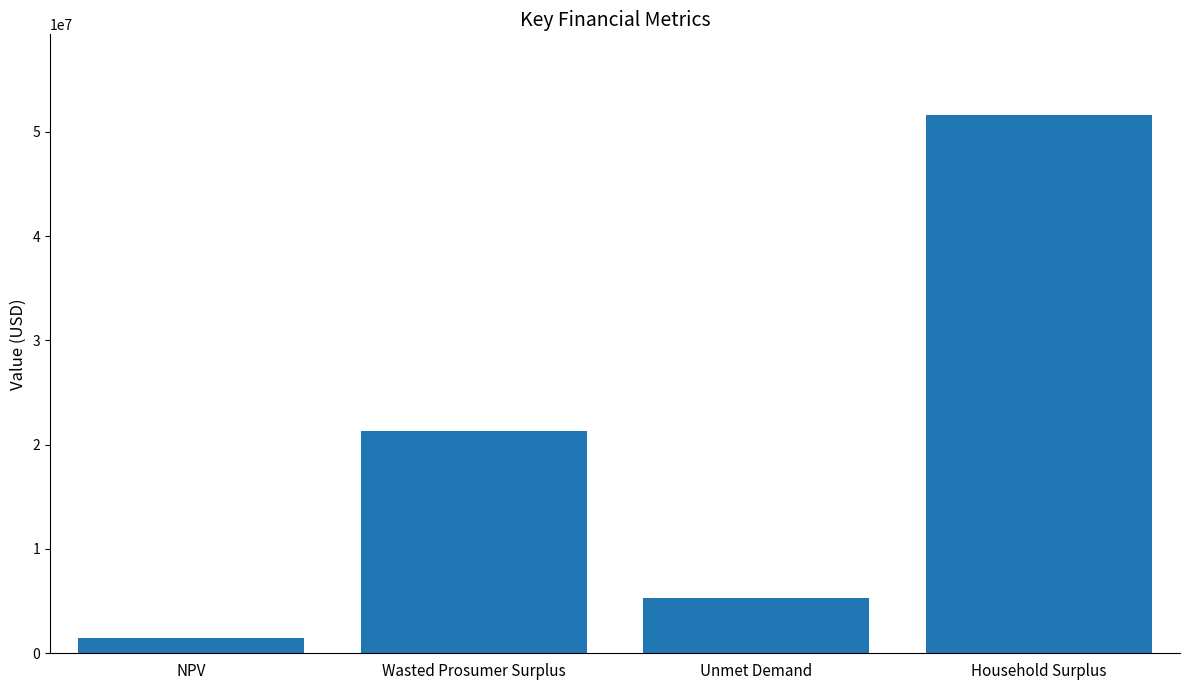

Where does the data first go above 21285011?

Wasted Prosumer Surplus